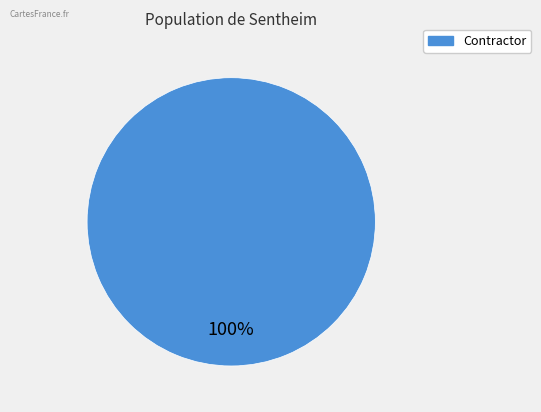

Is there any slice that represents more than half of the pie?

Yes